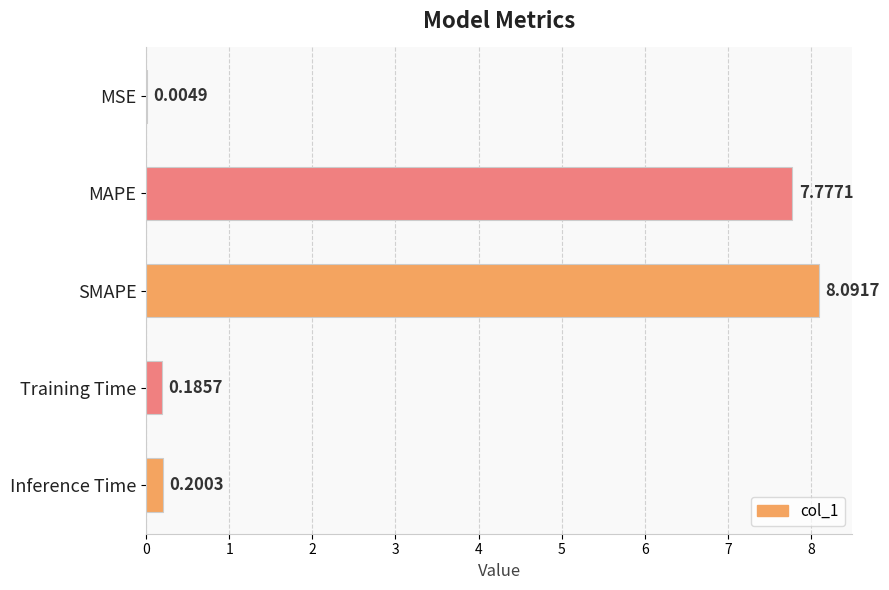

What is the sum of all values?

16.3